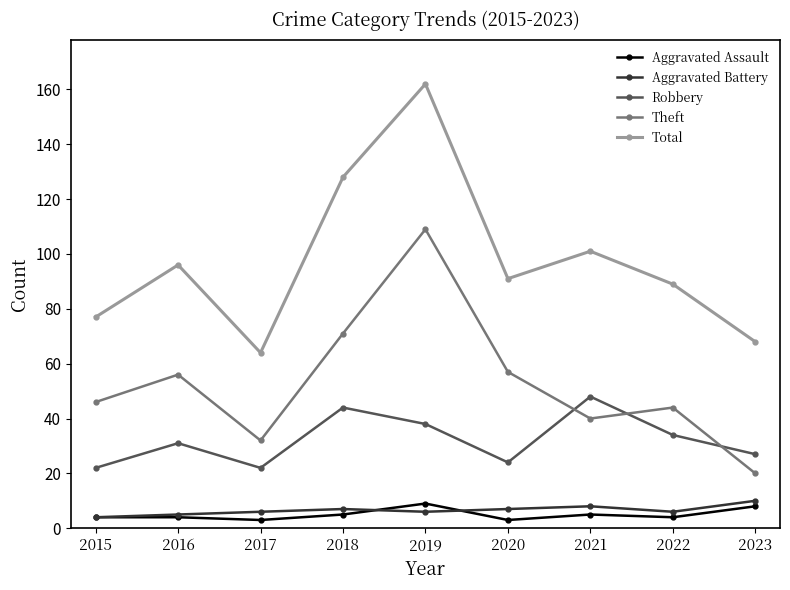

At which category is the sum across all series the highest?

2019